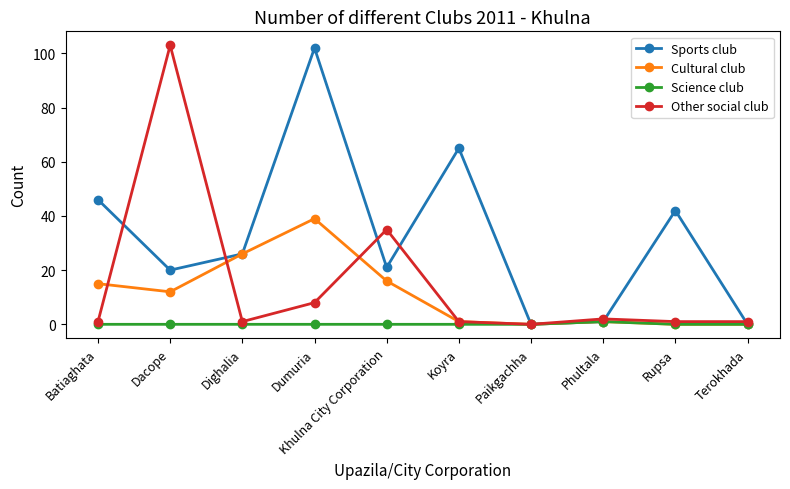

The value of Science club at Terokhada is 0. True or false?

True